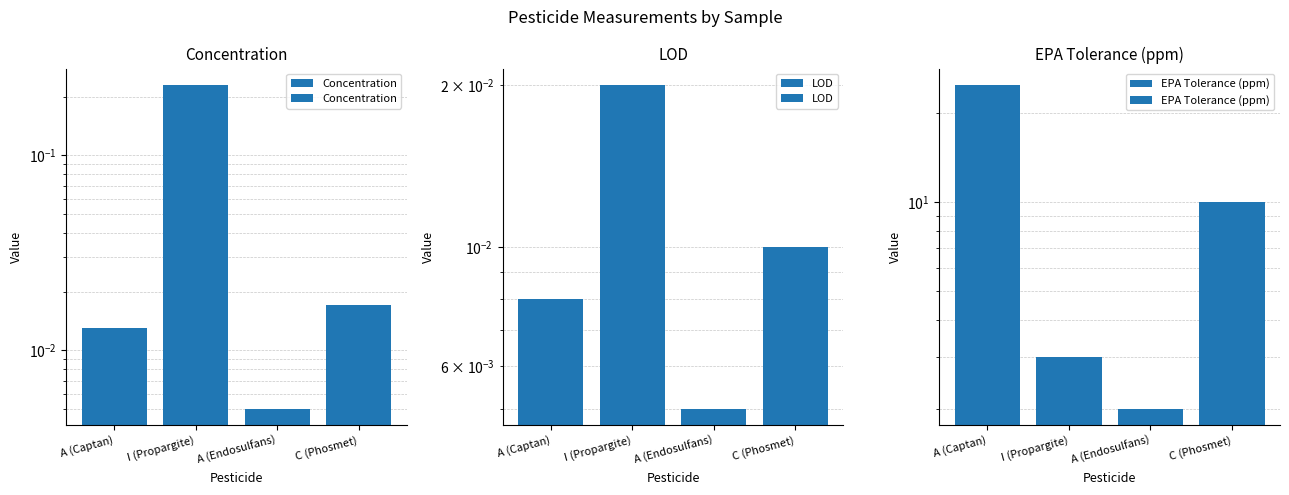

Where is EPA Tolerance (ppm) nearest to the value 13?

C (Phosmet)